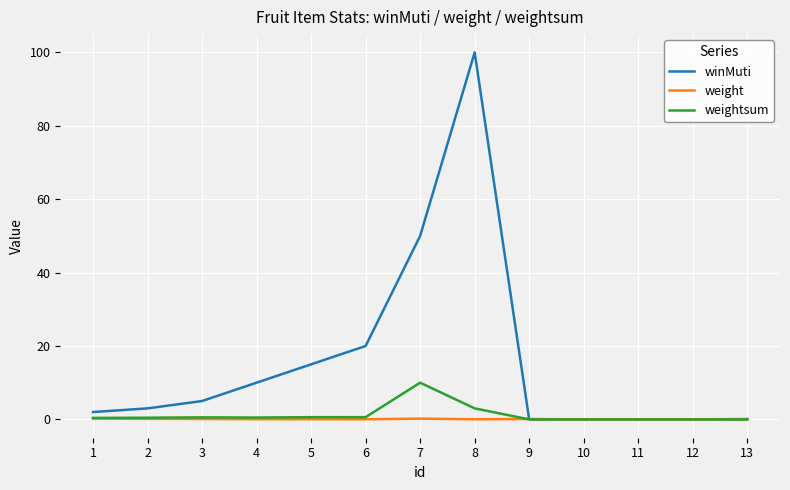

Is it true that weightsum equals -5.1 at 10?

False